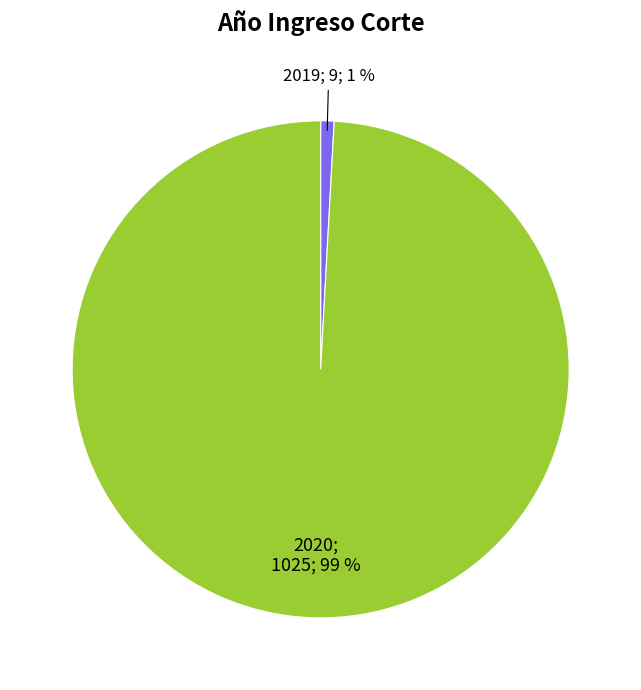

Is there a majority slice in this chart?

Yes